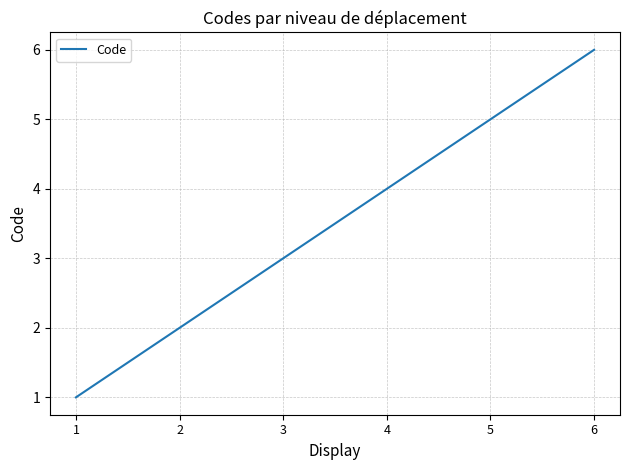

Reading left to right, extract all data points from this chart.

1=1	2=2	3=3	4=4	5=5	6=6